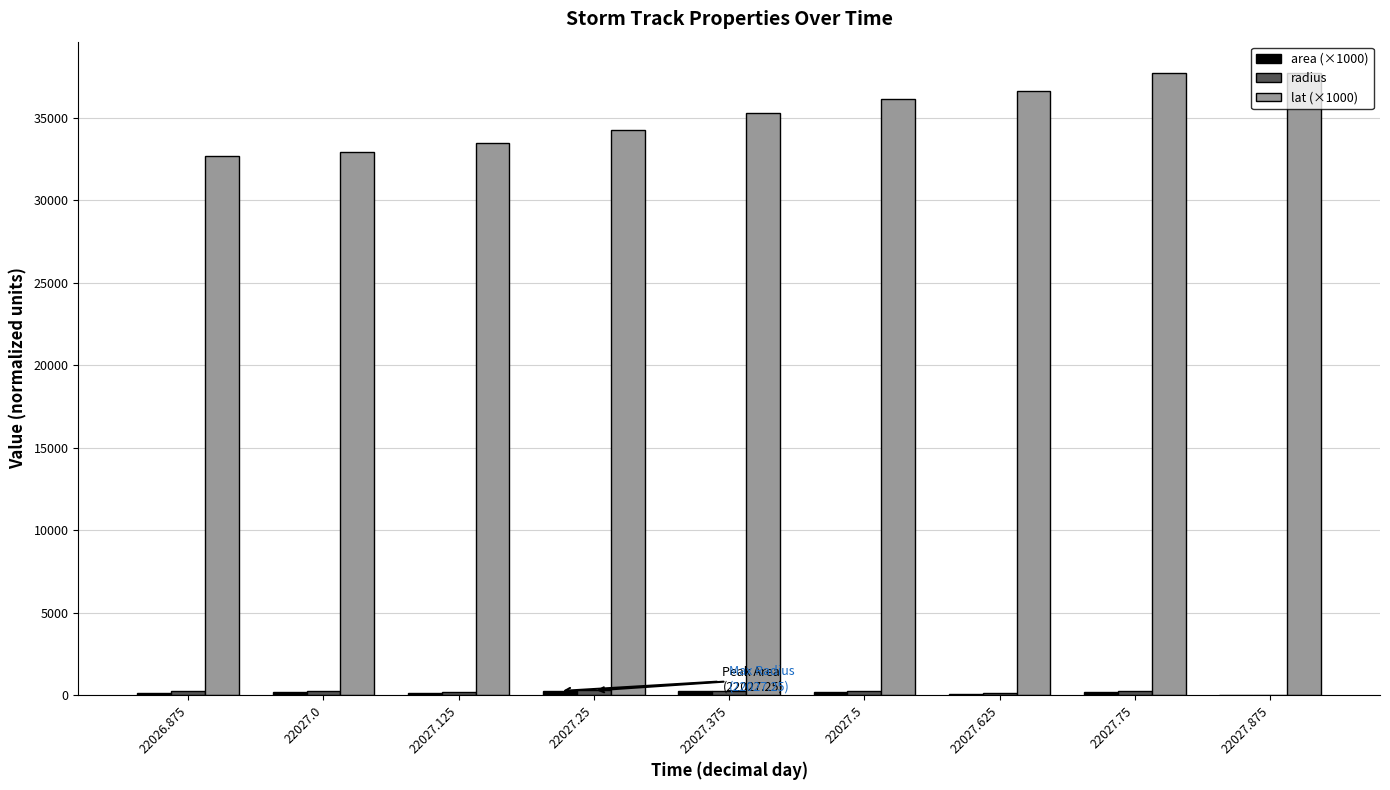

What is the greatest value displayed?

37732.3